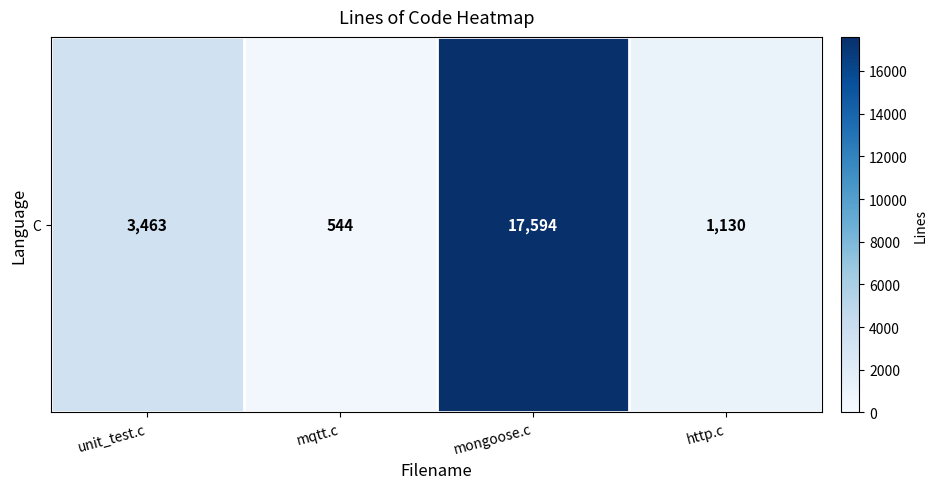

How many distinct data groups are displayed?

1